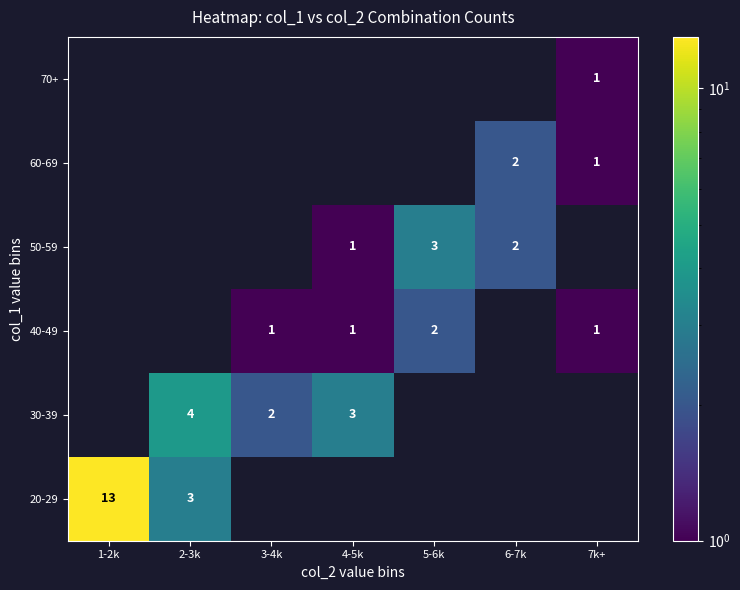

How many series are shown in this chart?

6